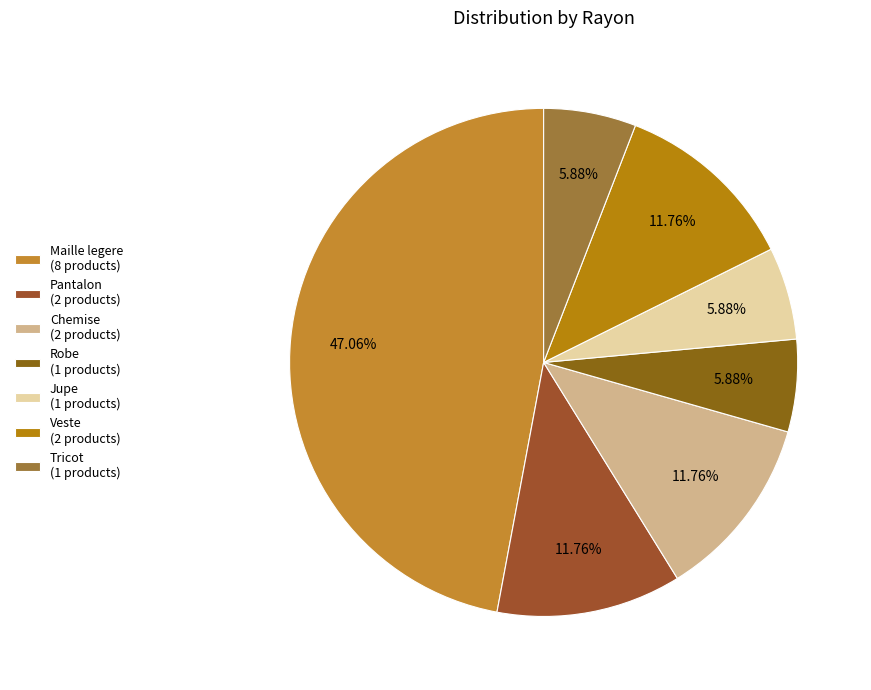

To the nearest percent, what is the combined percentage of Maille legere and Jupe?

53%